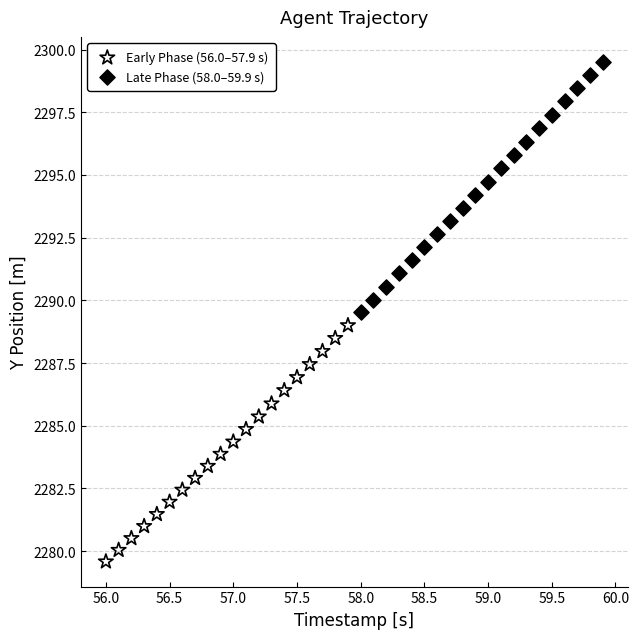

Which series has the widest spread of Y values?

Late Phase (58.0–59.9 s)